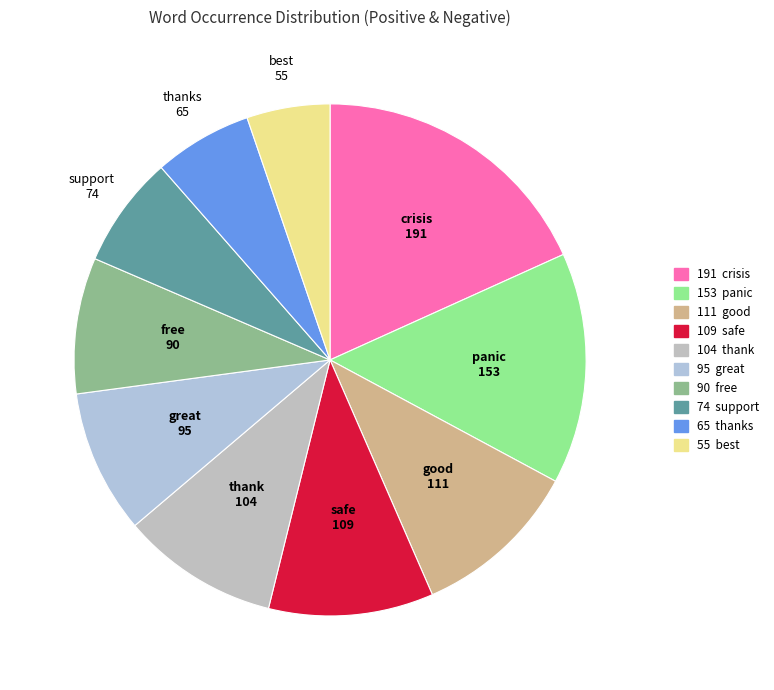

Count the number of slices in the pie.

10